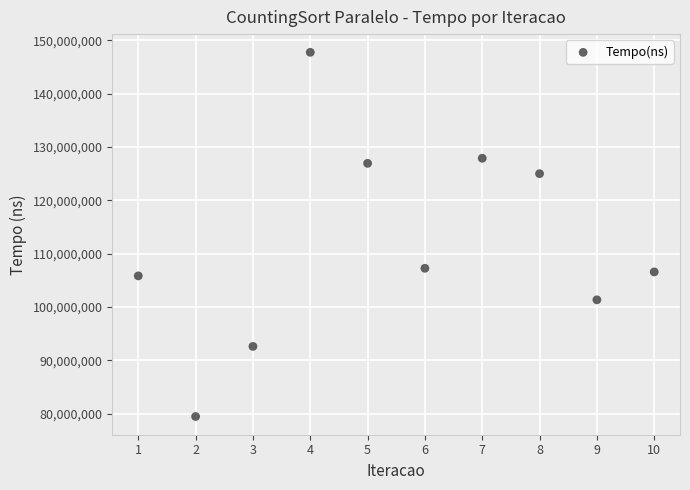

What is the range of X values (max minus min)?

9